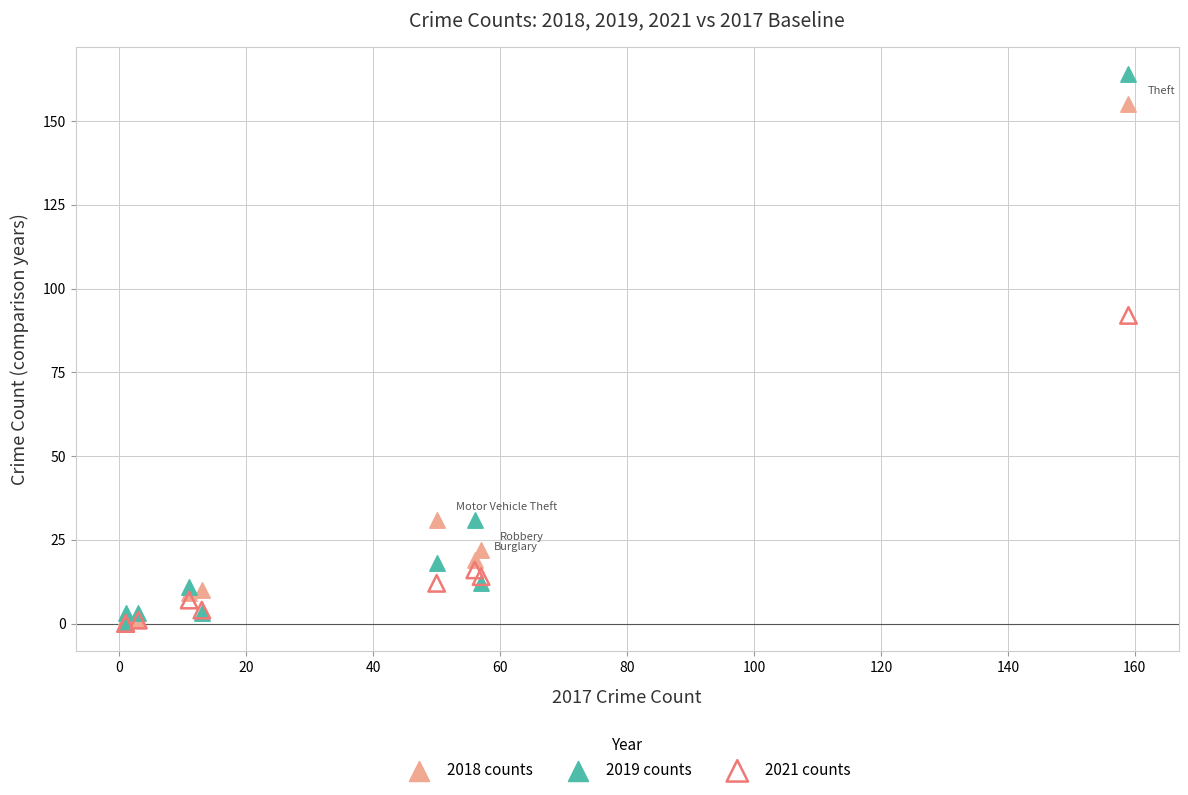

Which series has the widest spread of Y values?

2019 counts